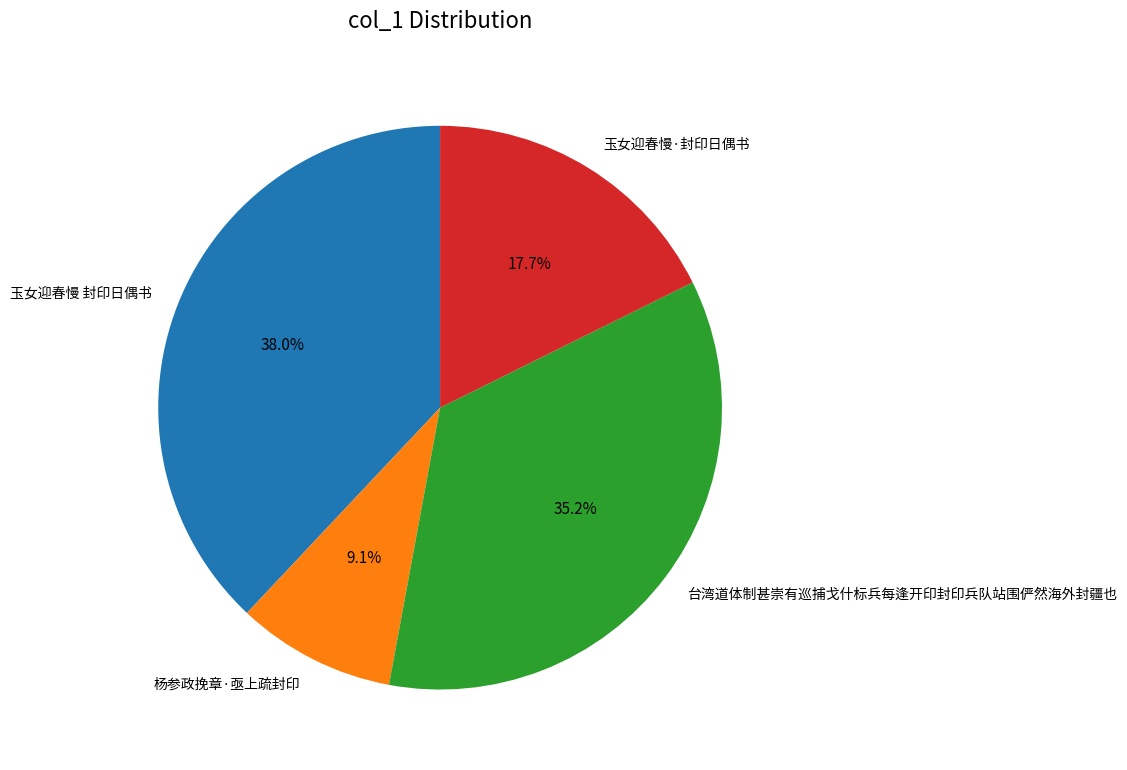

What percentage do 玉女迎春慢·封印日偶书 and 台湾道体制甚崇有巡捕戈什标兵每逢开印封印兵队站围俨然海外封疆也 together represent?

52.9%